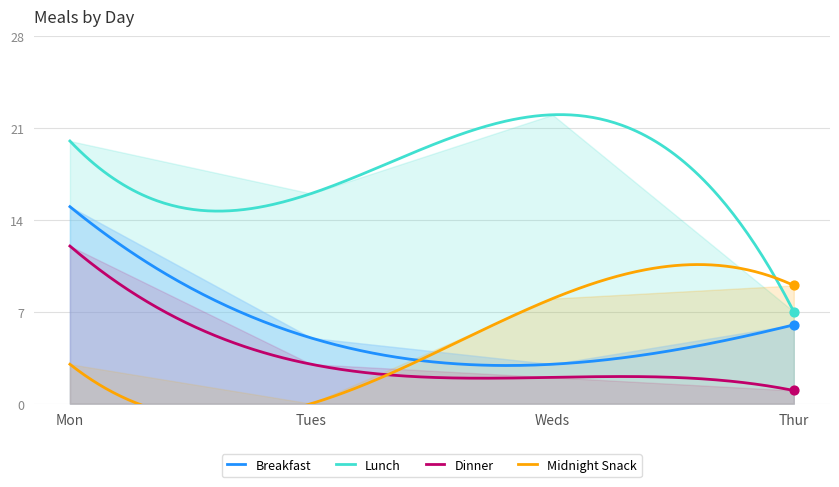

What is the total value across all series at Tues?

24